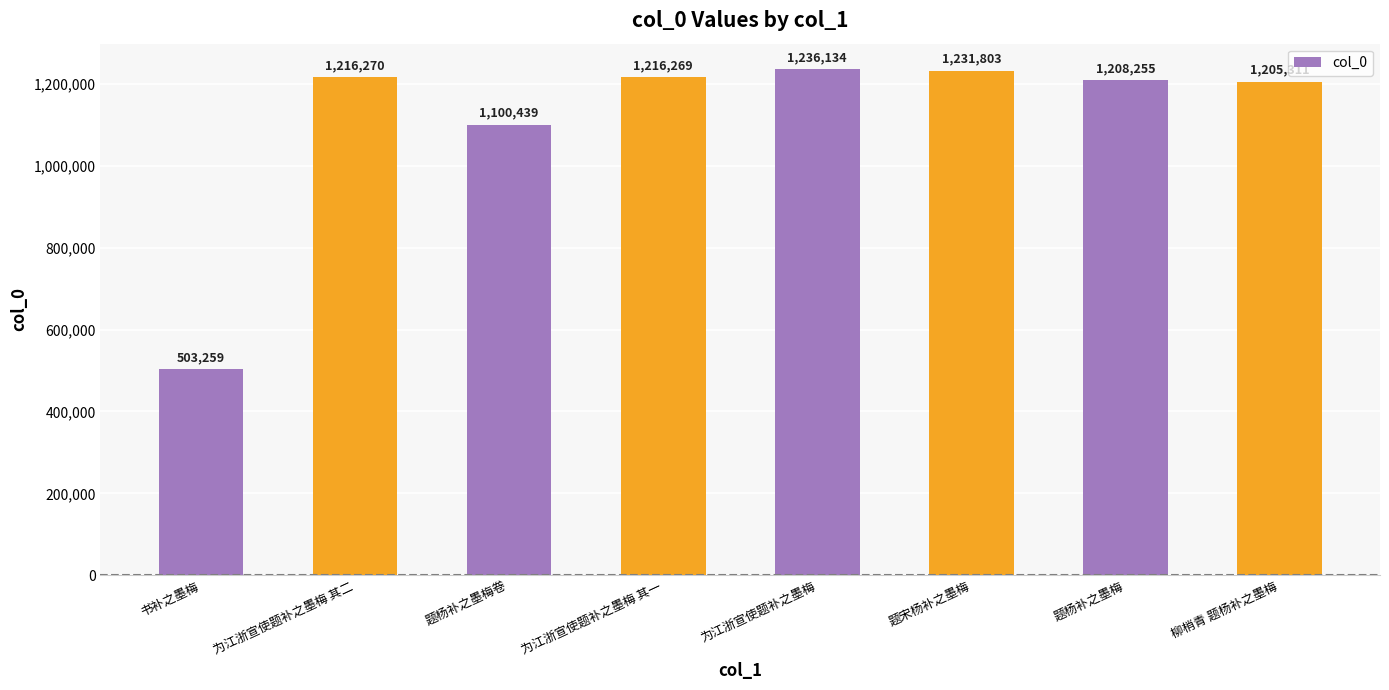

What is the value of the 7th bar from the left?

1208255